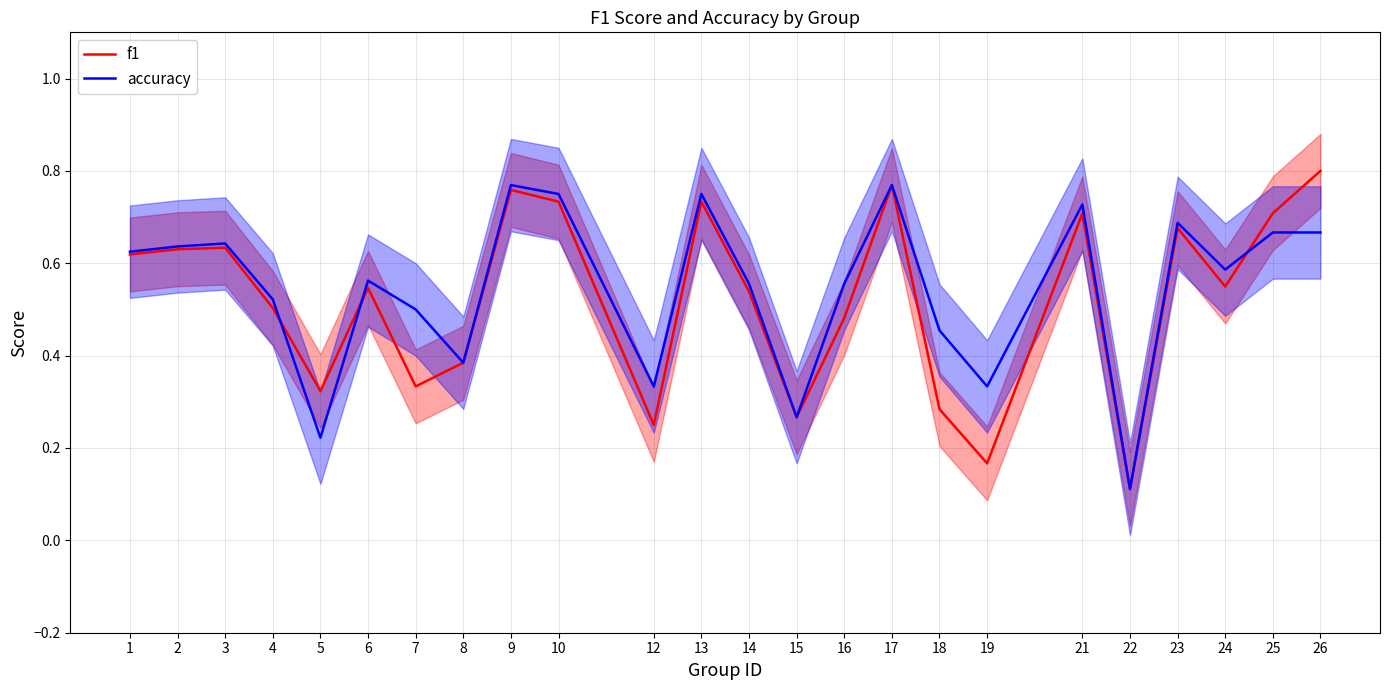

Count the f1 values in the range 0 to 1.

24